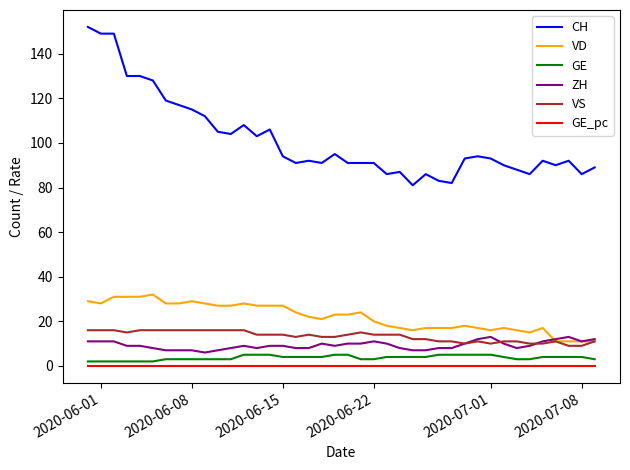

How many ZH values are between 8 and 11?

28